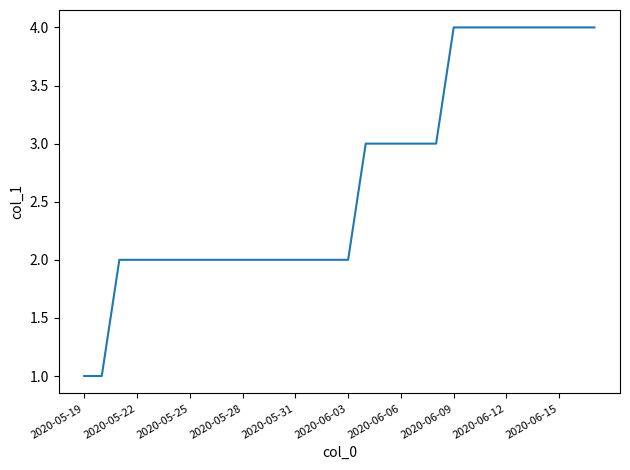

What is the maximum value shown in the chart?

4